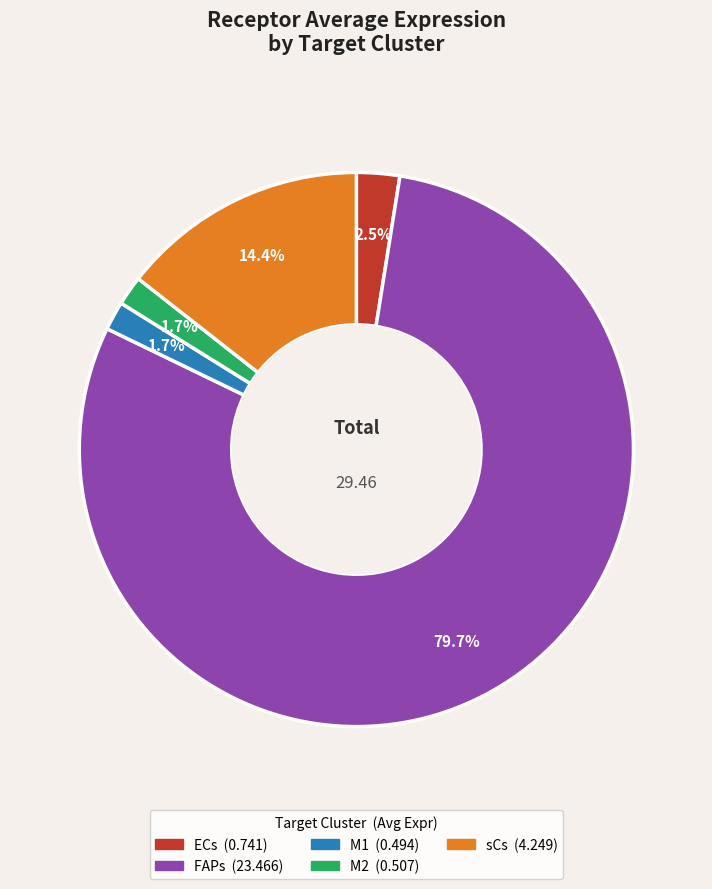

Which slice is the largest?

FAPs